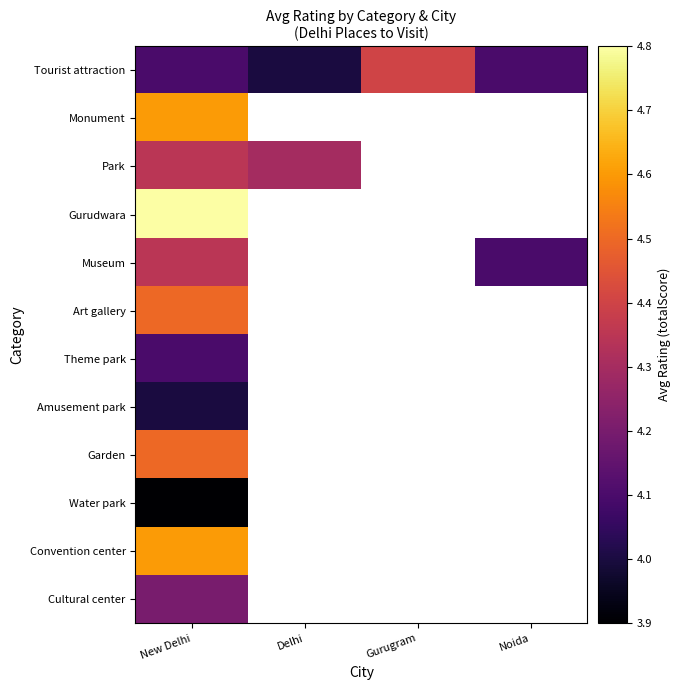

At how many categories does at least one series exceed 4?

4